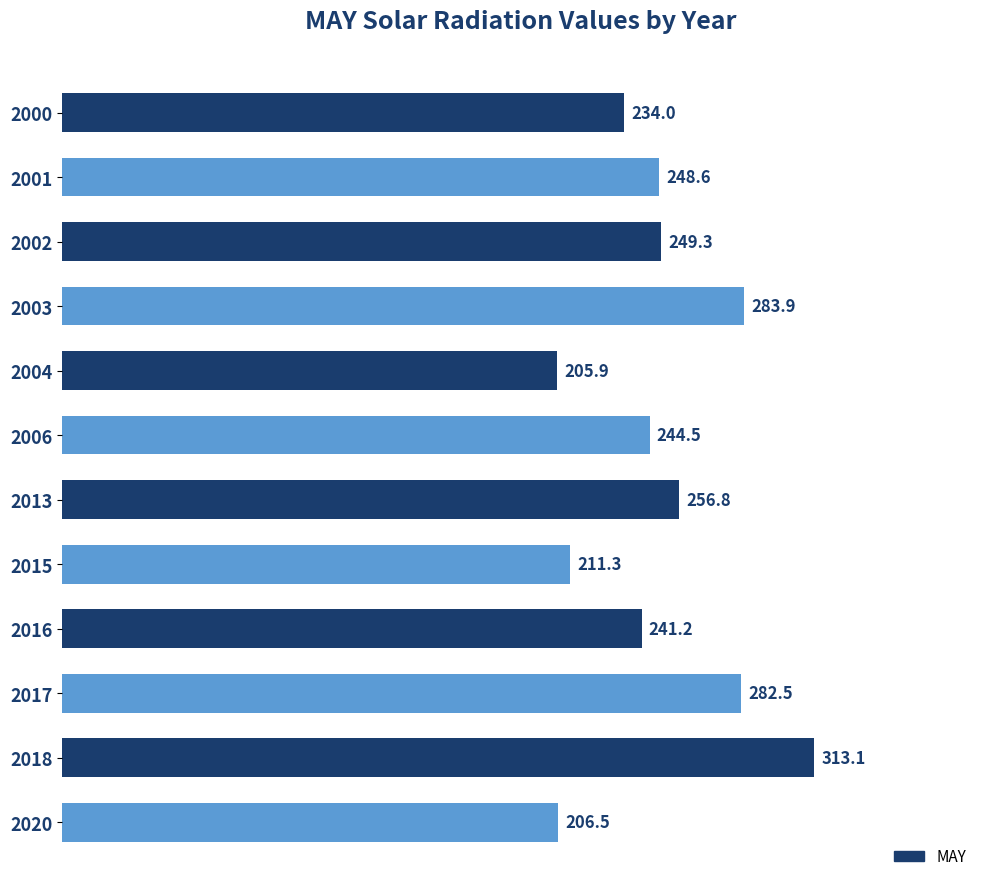

Approximately how many times larger is the value at 2020 compared to 2004?

1.0